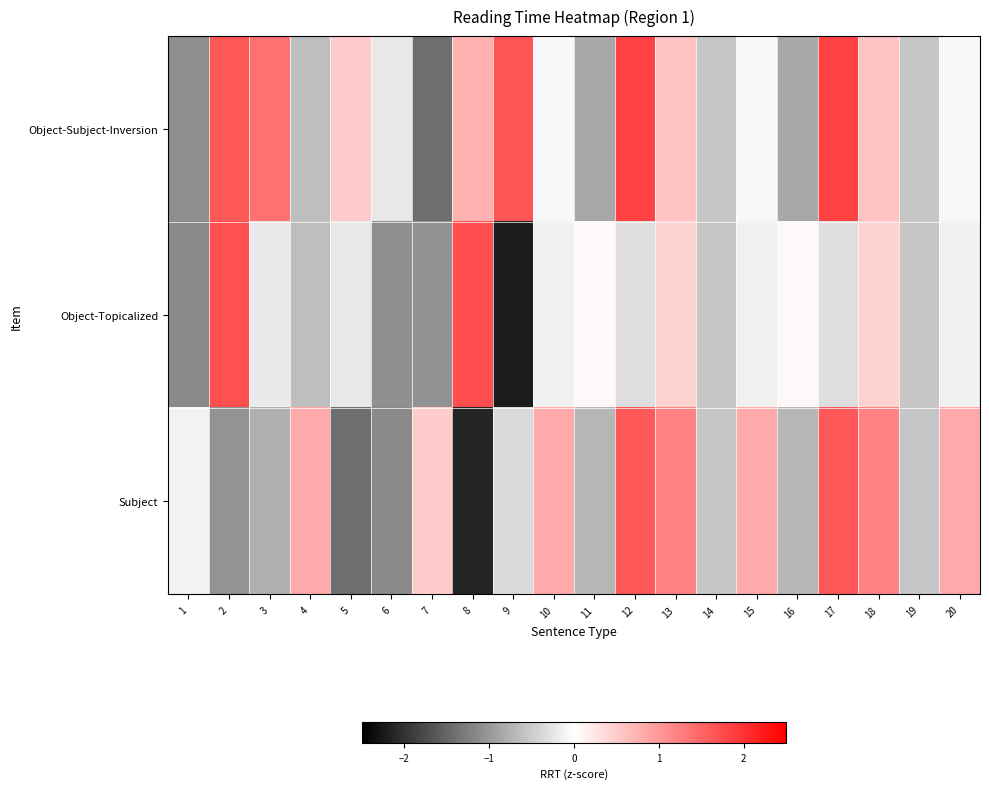

At 20, list the series in order from smallest to largest.

Object-Topicalized, Object-Subject-Inversion, Subject